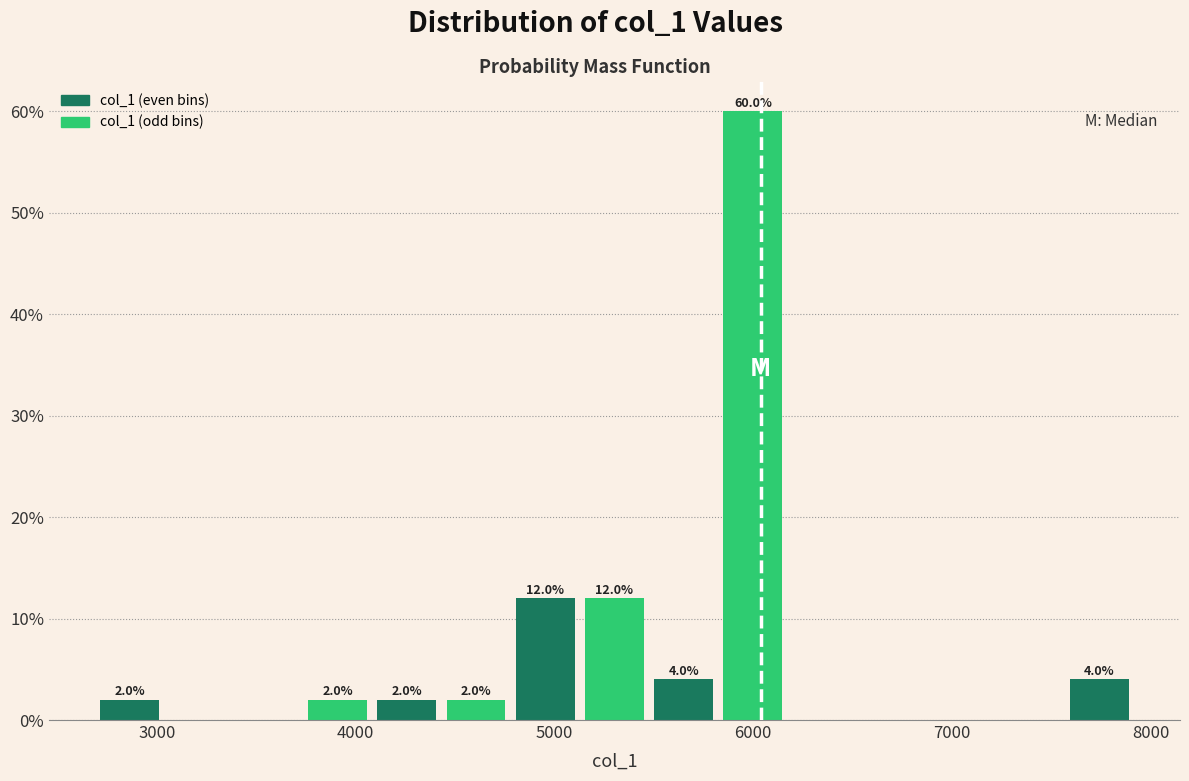

Read against the x-axis, roughly where is the centre of the tallest bar?

6000